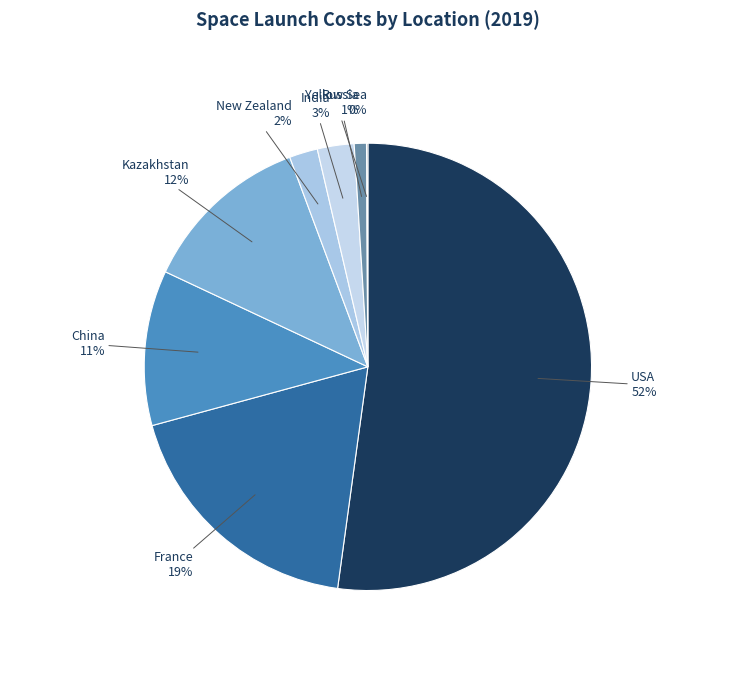

True or false: USA accounts for 66% of the total.

False